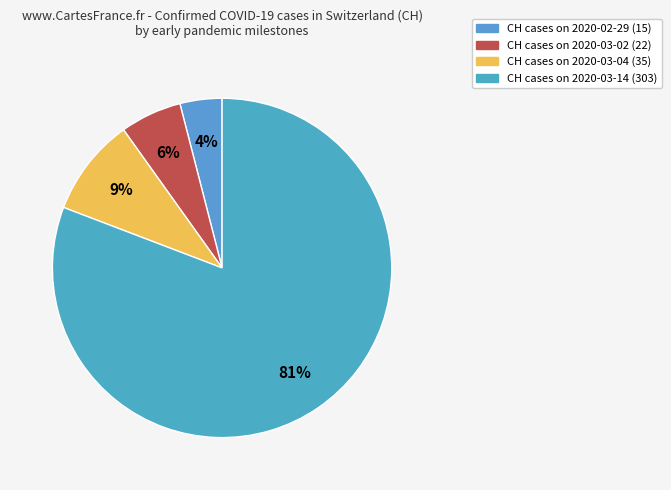

How many segments does this pie chart have?

4